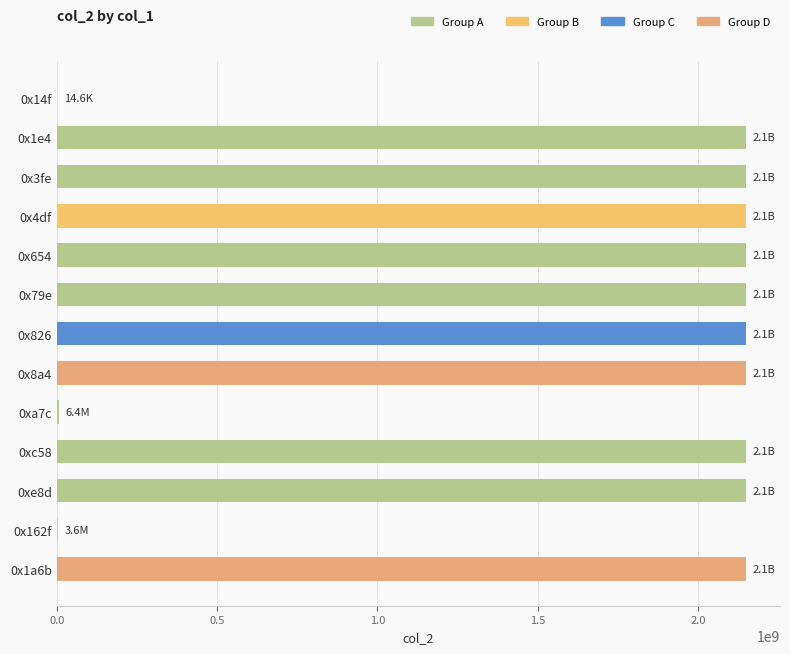

Is it true that the value at 0x826 is 3745307476?

False